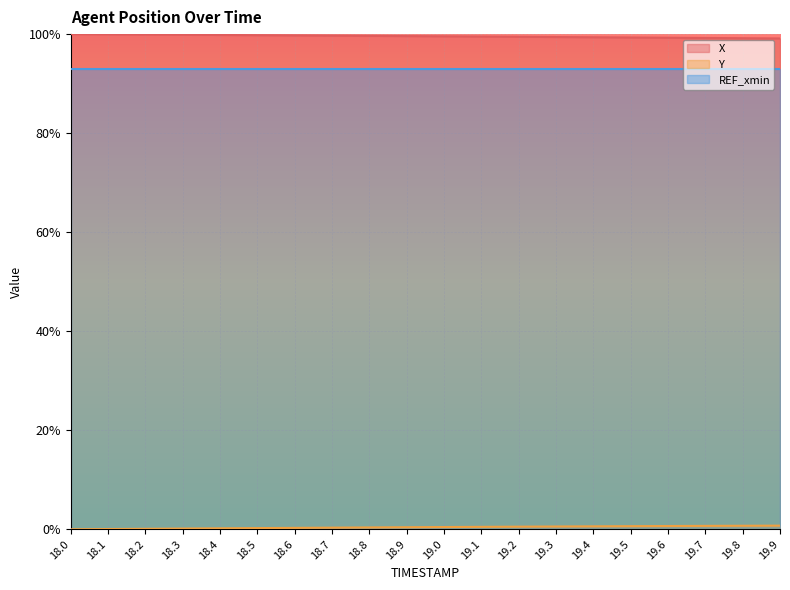

What is the spread (max minus min) of values at 19.9?

1.0